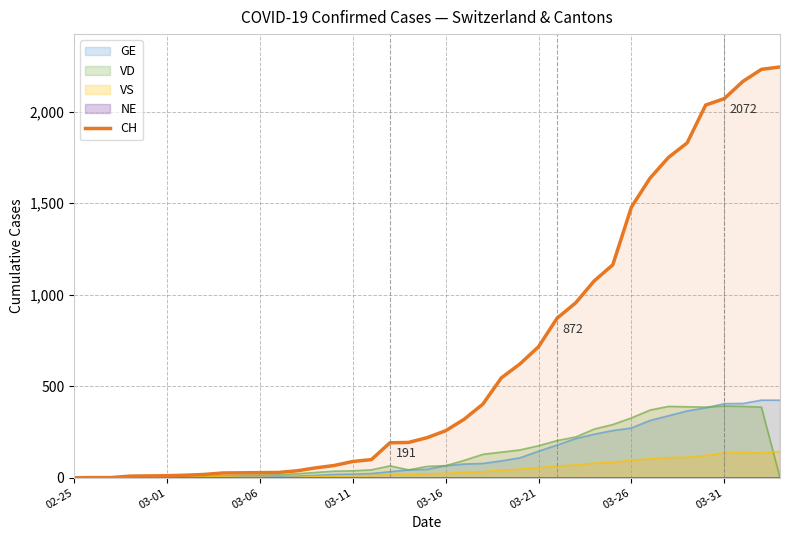

What is the difference between the values at 11 and 37?

2203